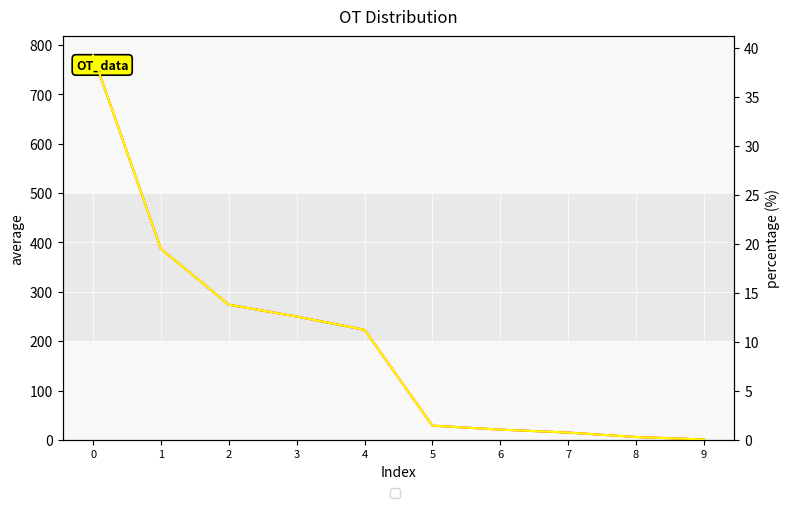

Reading left to right, transcribe all the data shown in this chart.

average: 0=779.0	1=387.0	2=274.0	3=250.0	4=223.0	5=29.0	6=21.0	7=15.0	8=6.0	9=1.0
percentage: 0=39.2	1=19.5	2=13.8	3=12.6	4=11.2	5=1.5	6=1.1	7=0.8	8=0.3	9=0.1